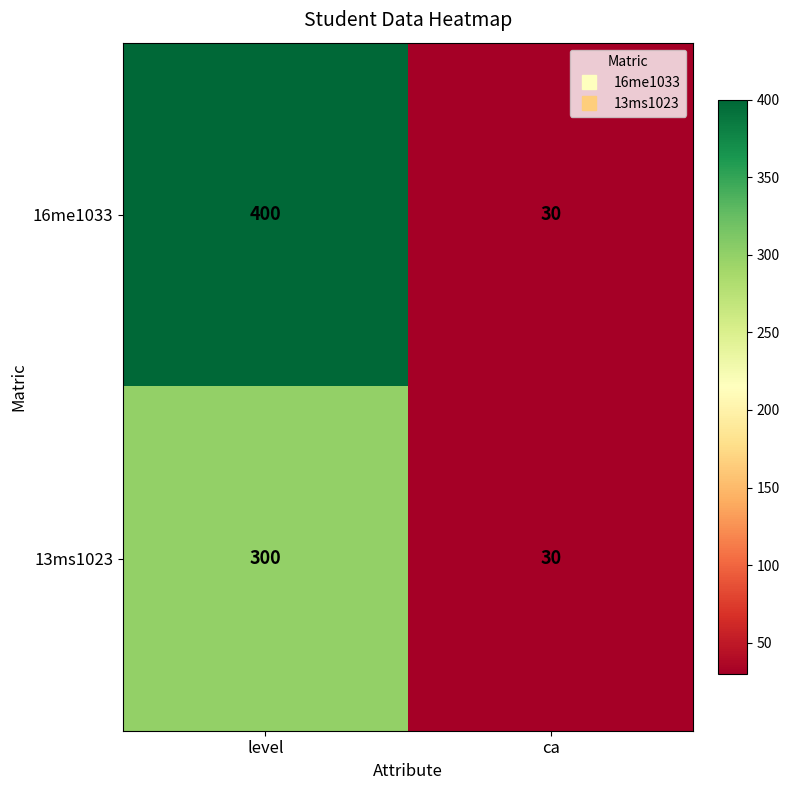

Which label corresponds to the largest value in the chart?

level